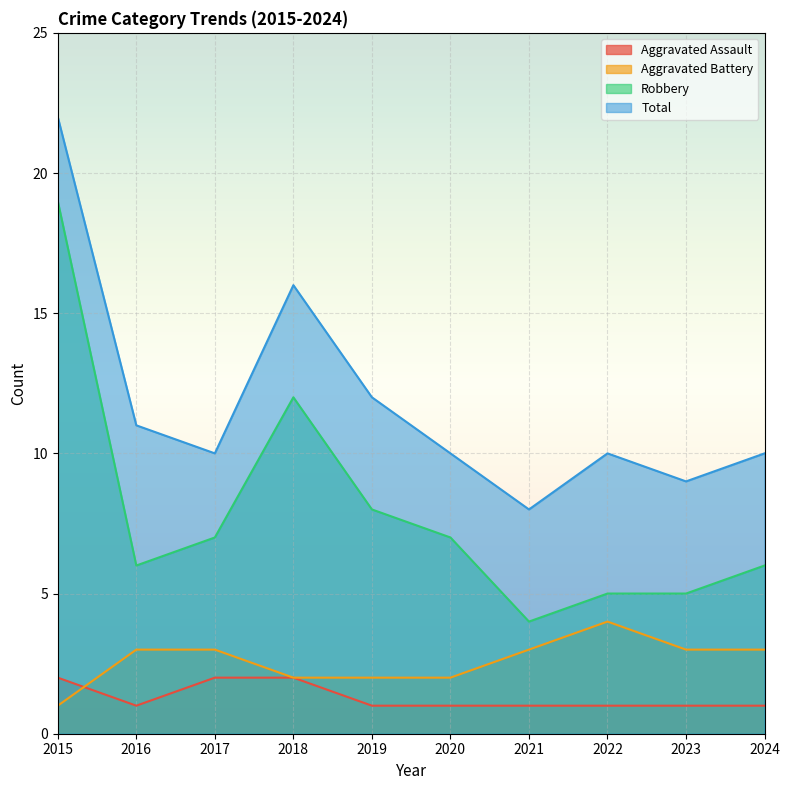

Rank the categories by Aggravated Battery value from highest to lowest.

2022, 2016, 2017, 2021, 2023, 2024, 2018, 2019, 2020, 2015